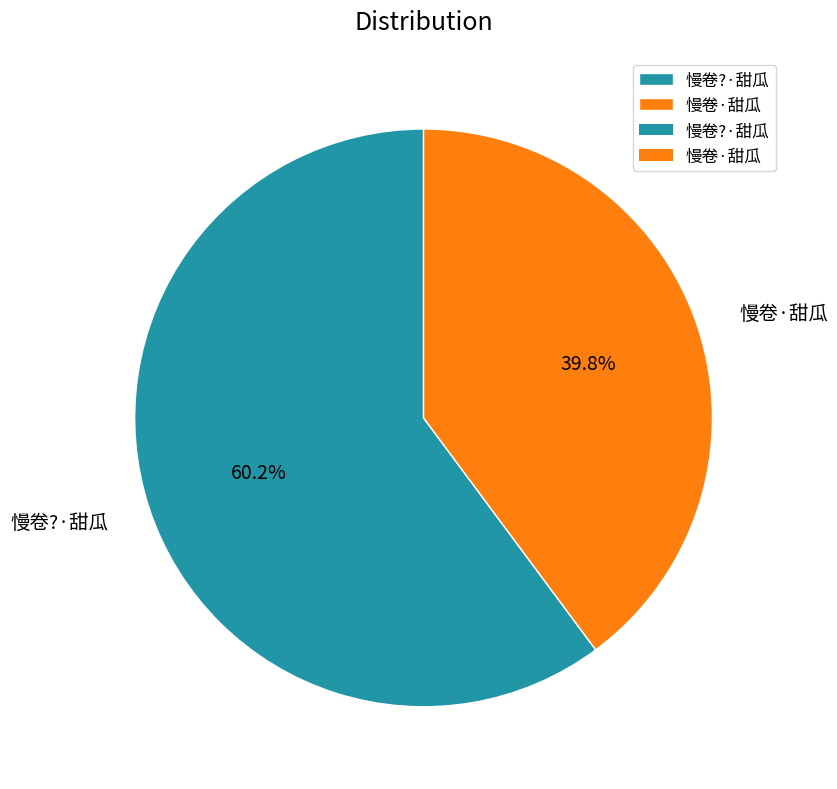

Which slice is the largest?

慢卷?·甜瓜